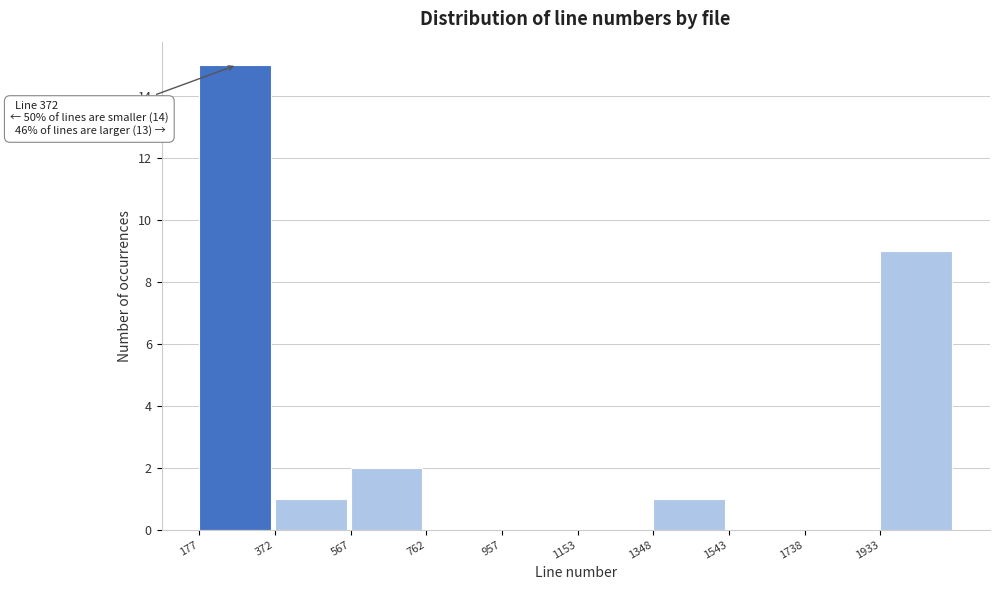

Over which range of the x-axis is the bar tallest?

180 to 380